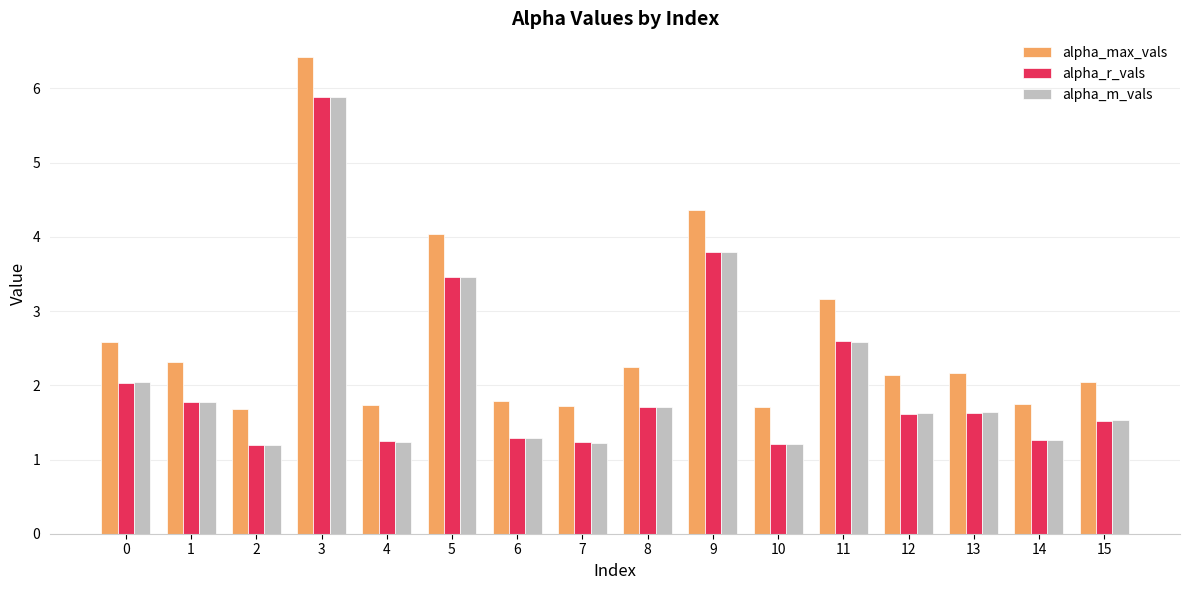

What is the total value across all series at 2?

4.1